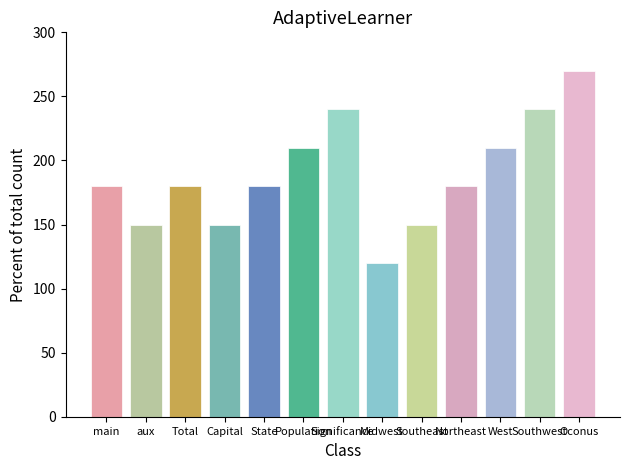

Is it true that the value at Southeast is 150?

True